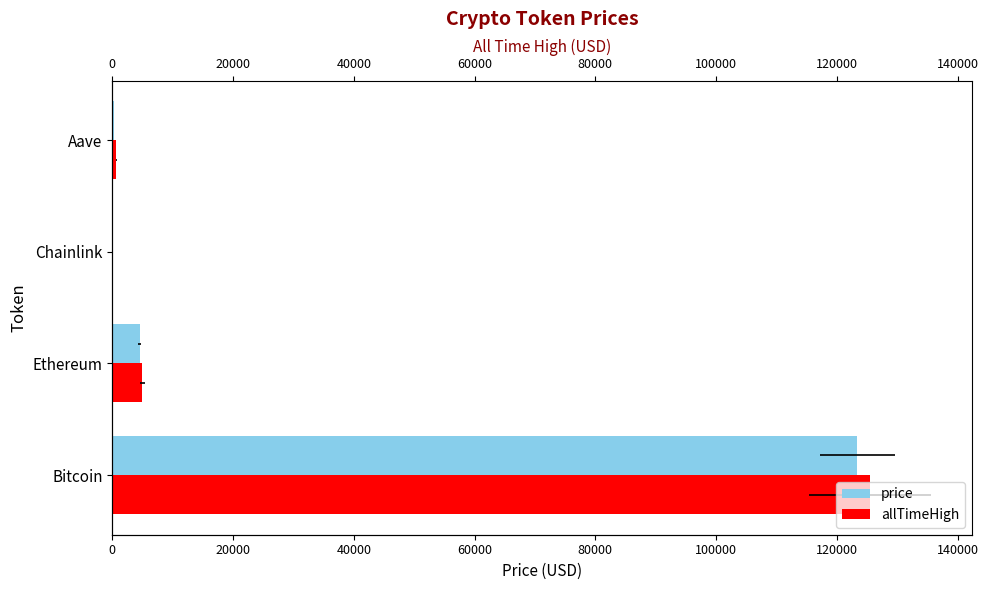

What is the spread (max minus min) of values at Ethereum?

420.7